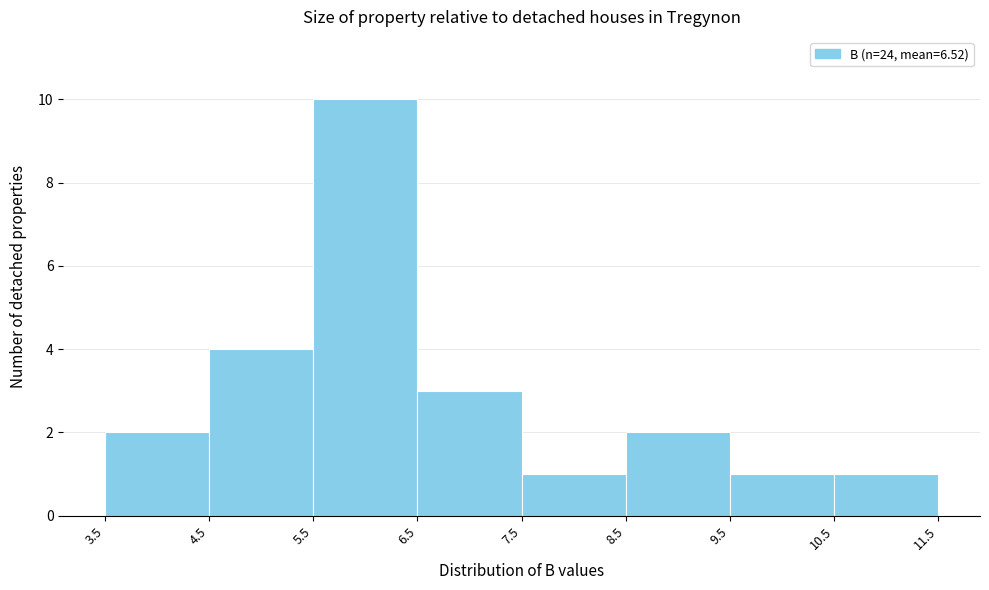

Which range on the x-axis has the tallest bar?

5.5 to 6.5